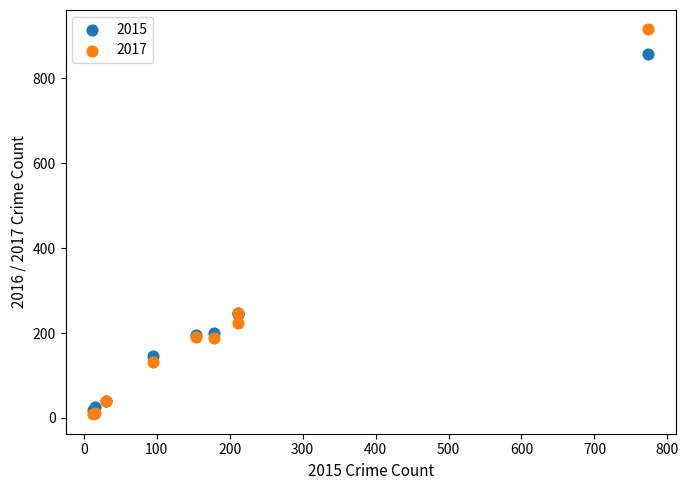

Which series contains the highest Y value?

2017